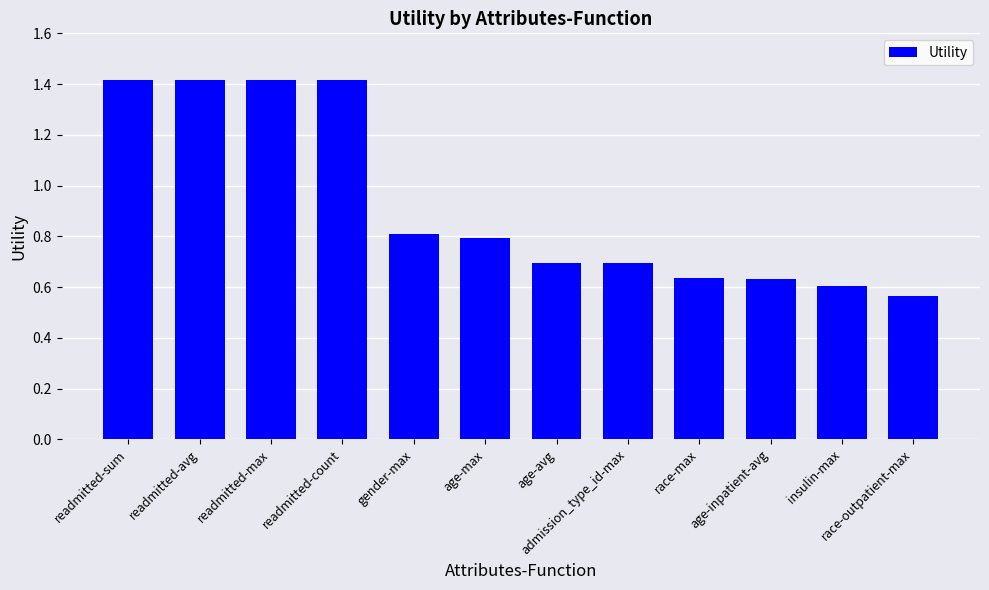

Which has a higher value, readmitted-count or insulin-max?

readmitted-count